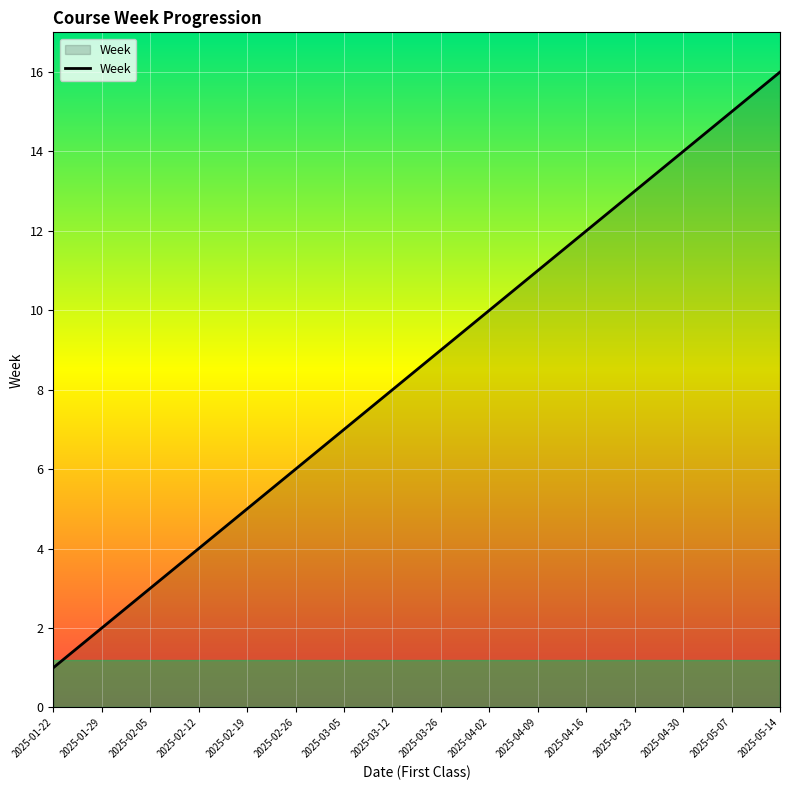

What is the ratio of the value at 2025-04-16 to the value at 2025-02-19?

2.4